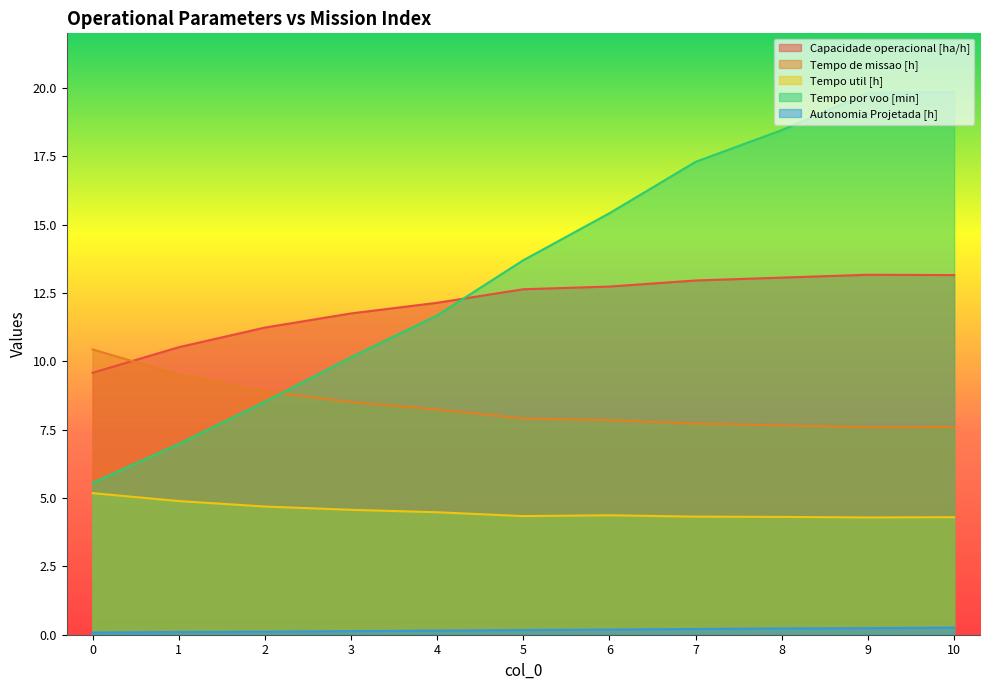

Where is the first local maximum for Capacidade operacional [ha/h]?

9